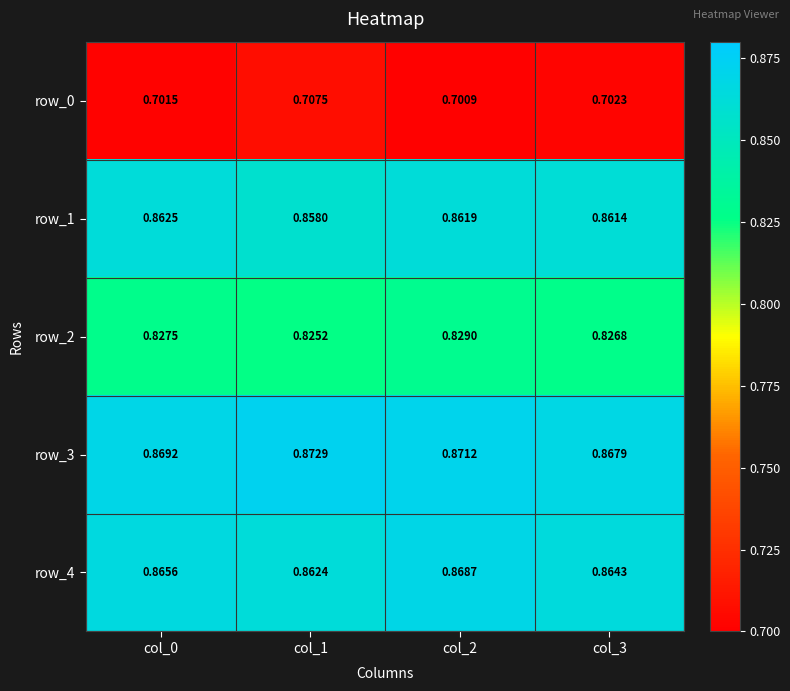

Rank the series by their maximum value, from lowest to highest.

row_0, row_2, row_1, row_4, row_3